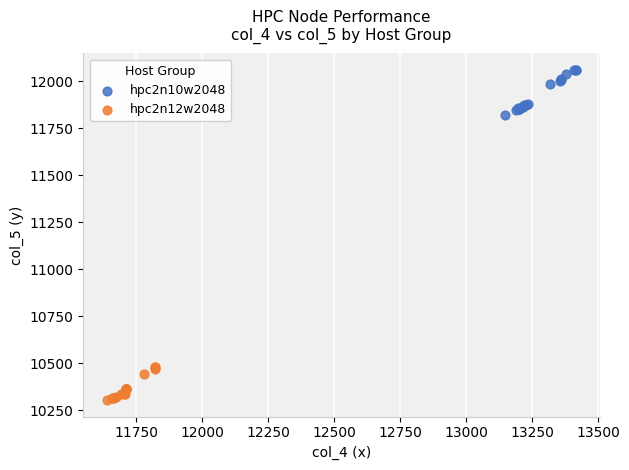

Which series reaches the minimum Y coordinate?

hpc2n12w2048